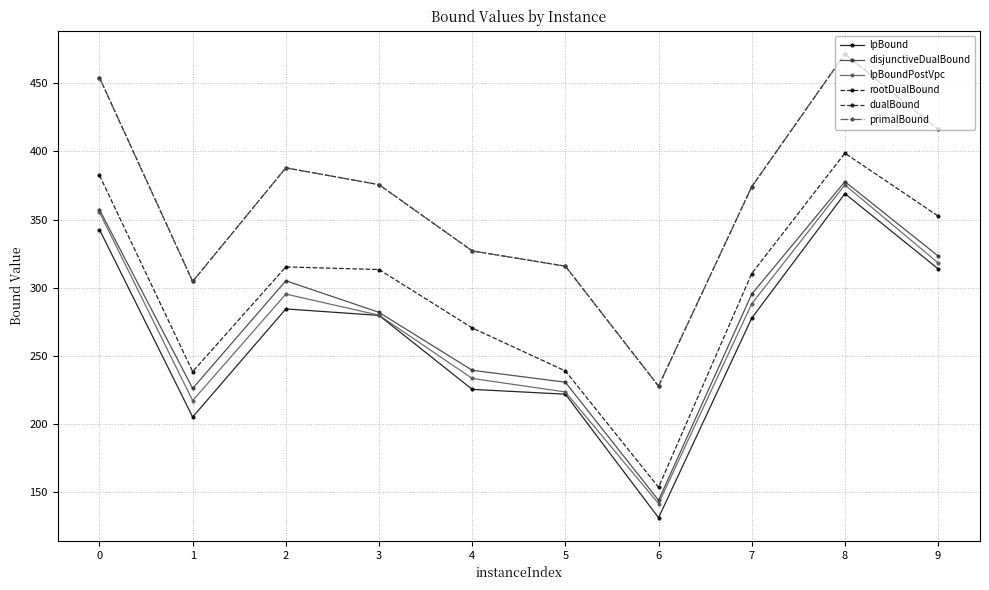

At which category is the sum across all series the highest?

8